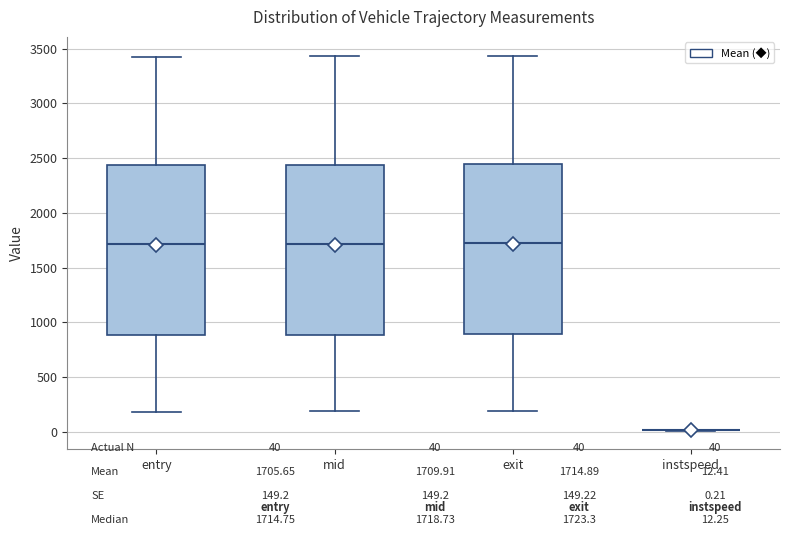

Reading left to right, read every box against the y-axis: the position of its median line, the range the box covers, and the ends of its whiskers. The values are not printed on the chart, so give them approximately, as read against the axis.

entry: median 1700, box 900 to 2450, whiskers 200 to 3450
mid: median 1700, box 900 to 2450, whiskers 200 to 3450
exit: median 1700, box 900 to 2450, whiskers 200 to 3450
instspeed: box collapsed to a line at 0, whiskers 0 to 0